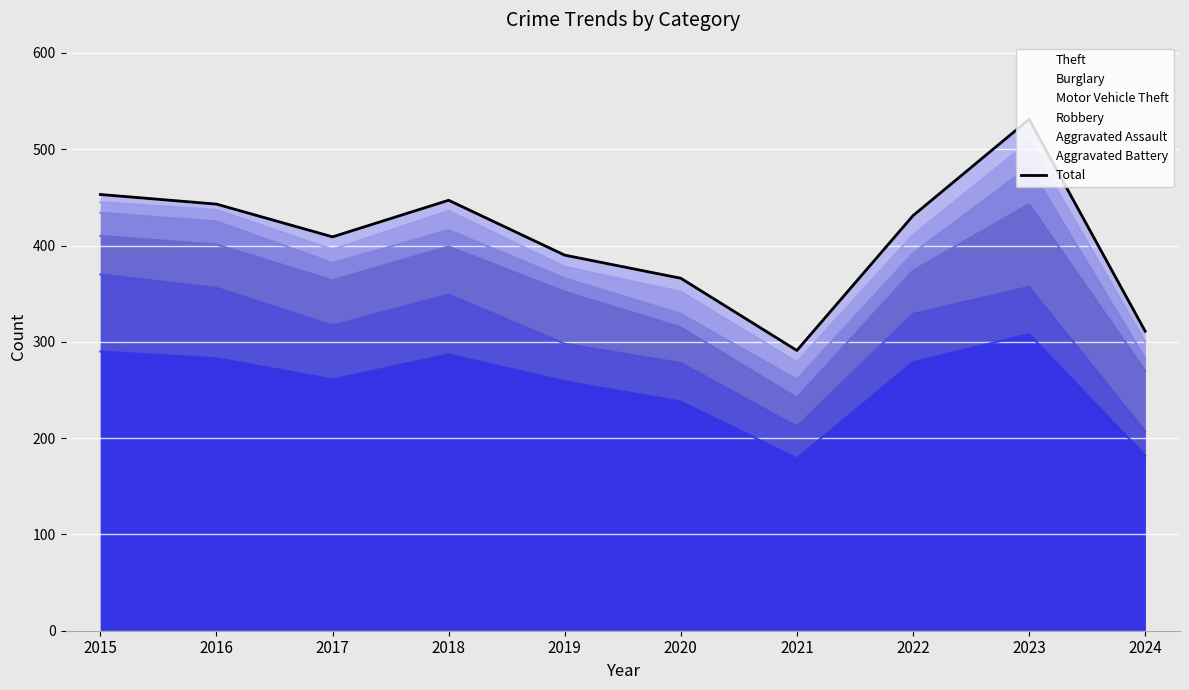

Reading right to left, what are all the values shown in this chart?

311	531	431	291	366	390	447	409	443	453